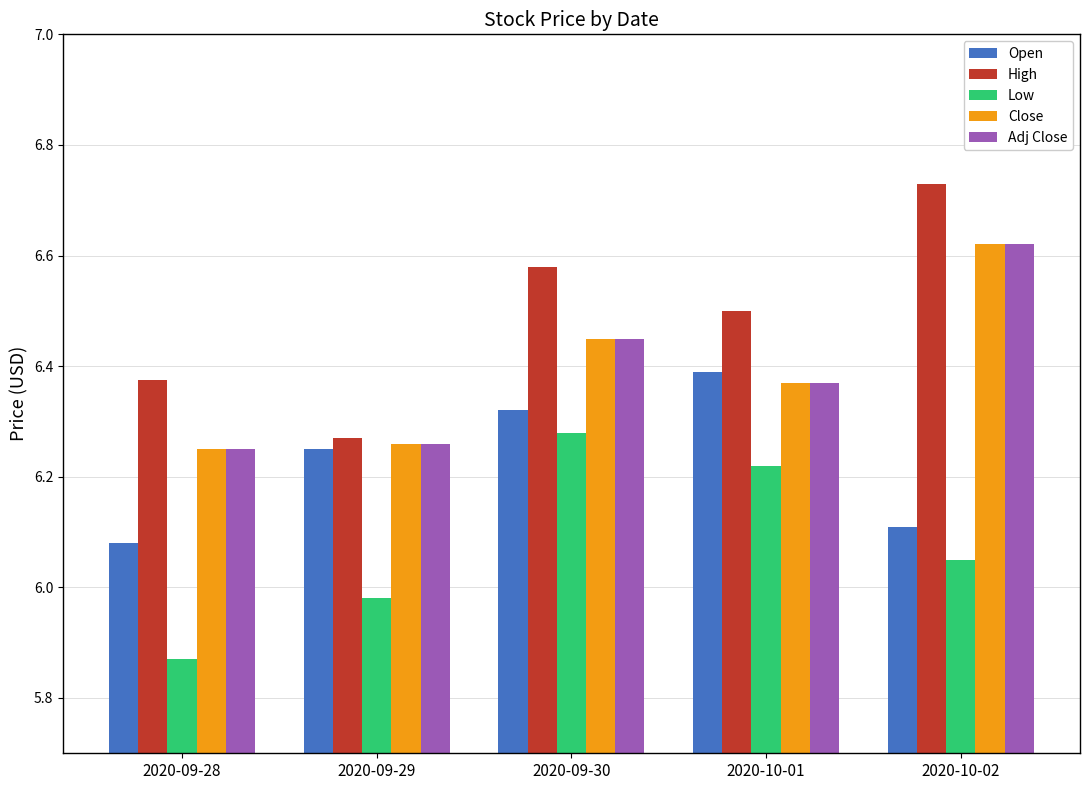

At how many categories does at least one series exceed 6?

5